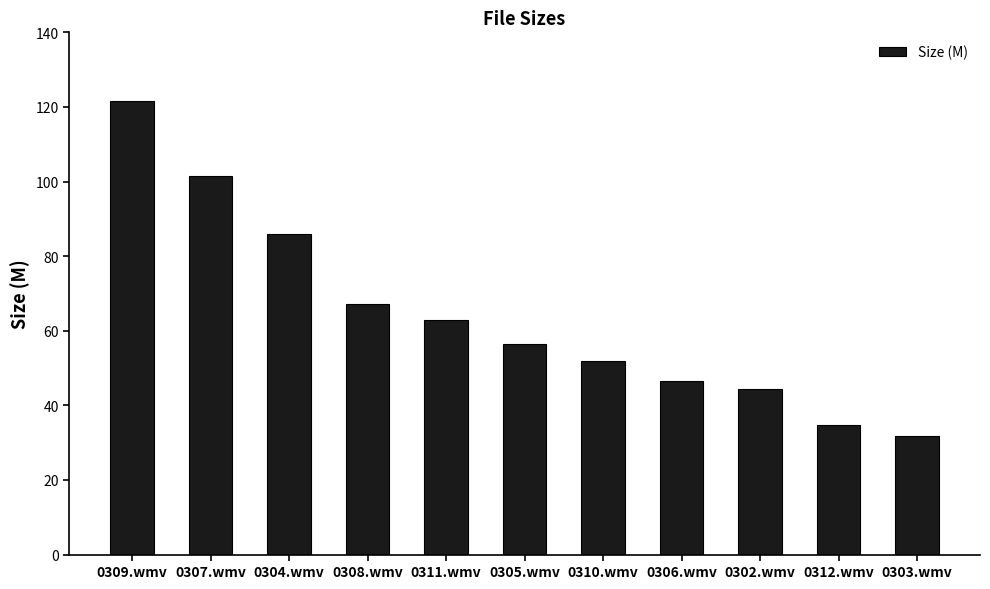

Is it true that the value at 0312.wmv is 19.0?

False